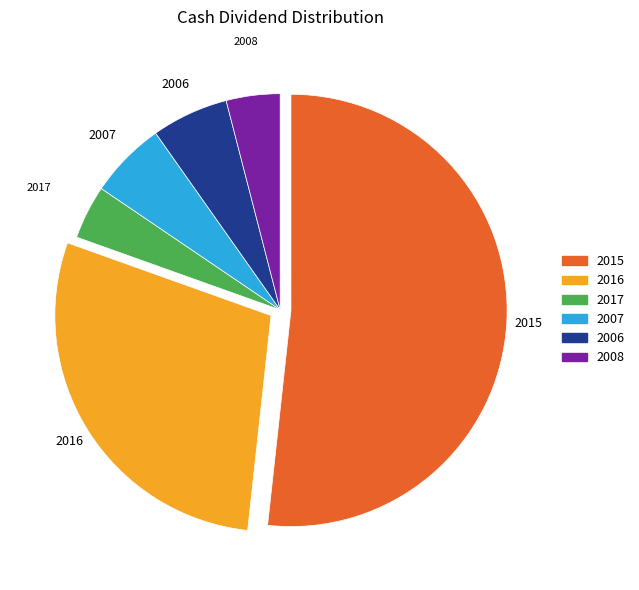

Is there any slice that represents more than half of the pie?

Yes